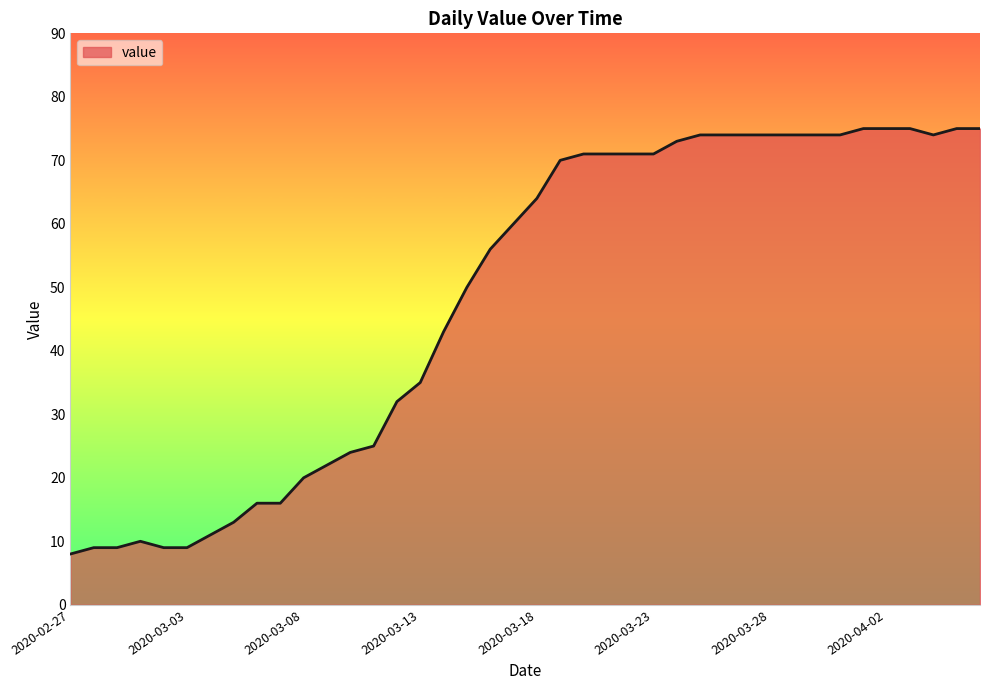

What is the smallest value displayed?

8